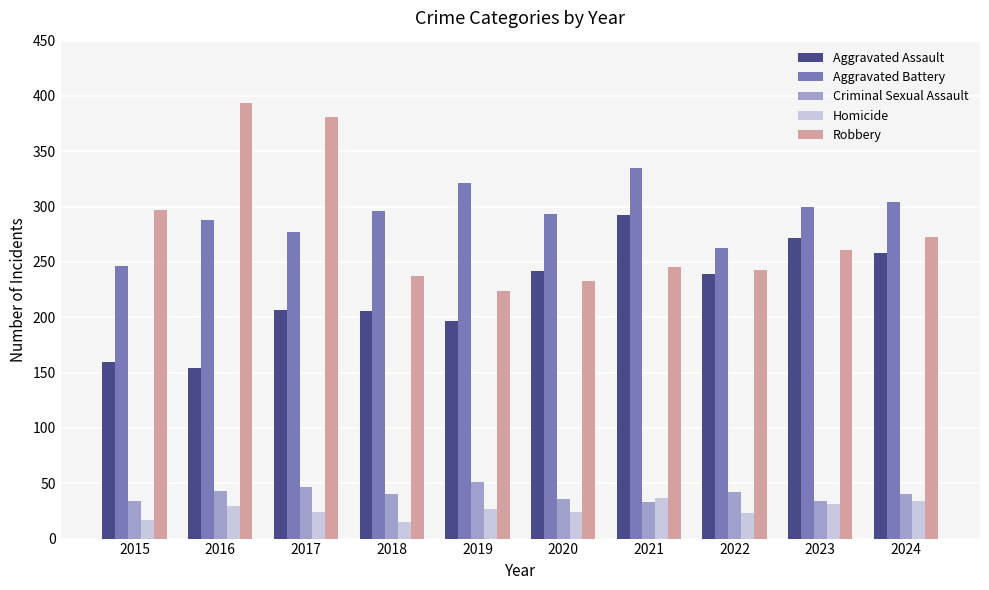

What is the average value of the Robbery series?

279